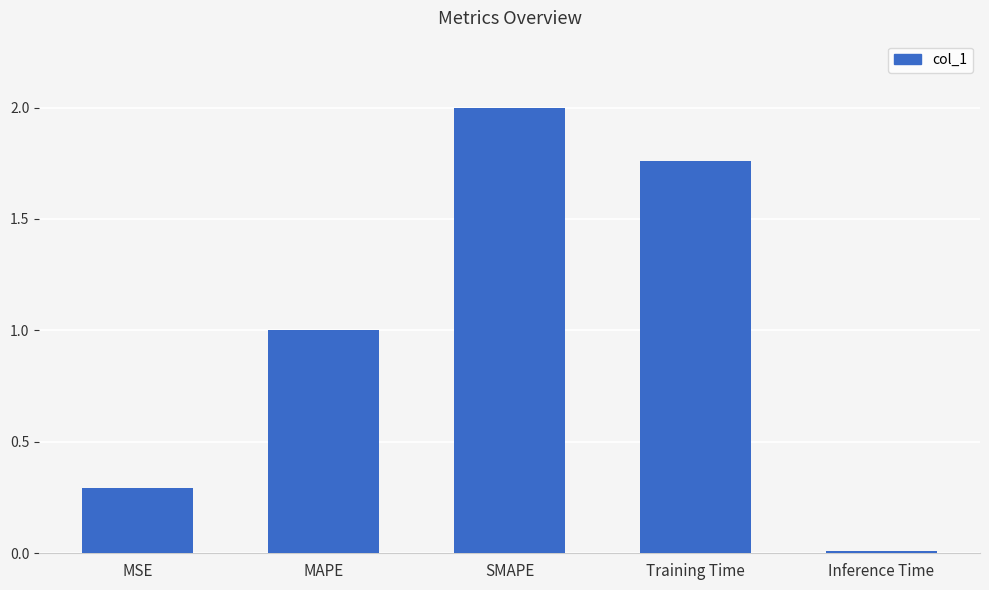

What is the sum of the values at MAPE and SMAPE?

3.0